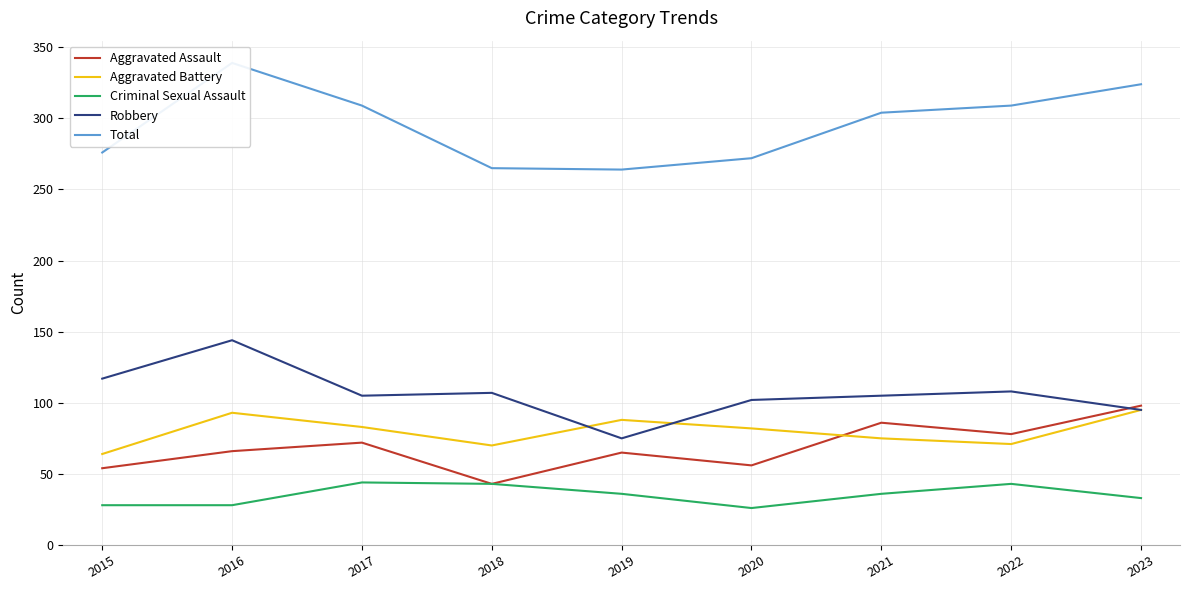

Which series has the largest total across all categories?

Total